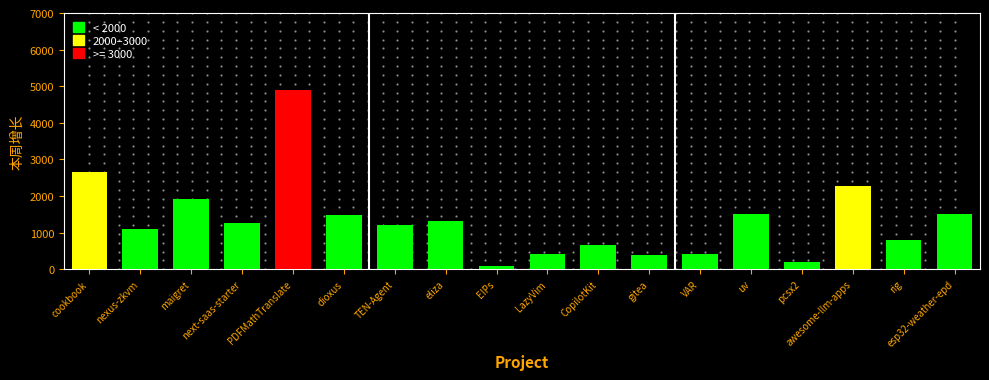

What is the difference between the maximum and minimum values?

4819